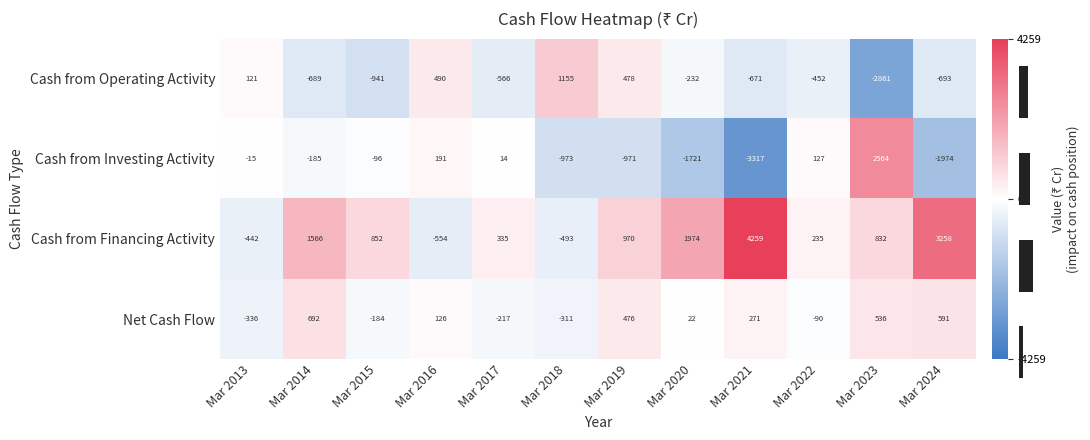

The value of Cash from Financing Activity at Mar 2023 is 375. True or false?

False